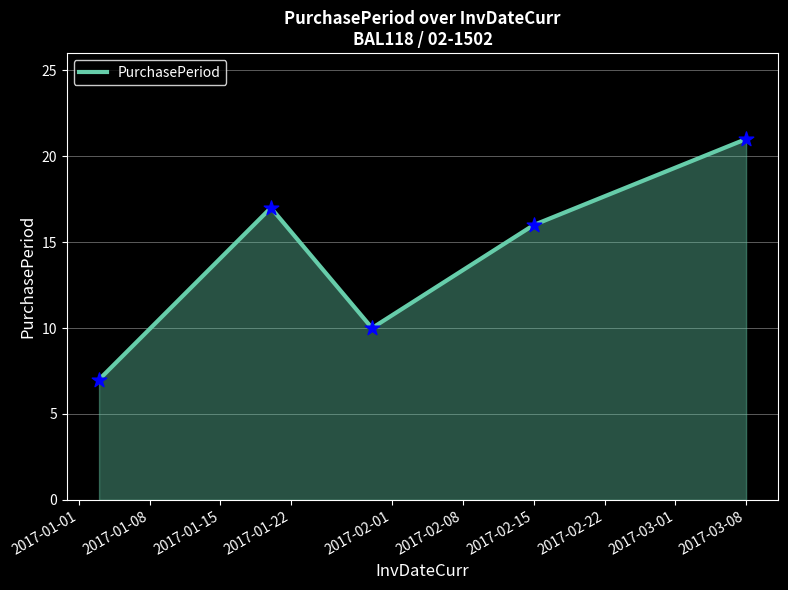

What is the difference between the maximum and second lowest values?

11